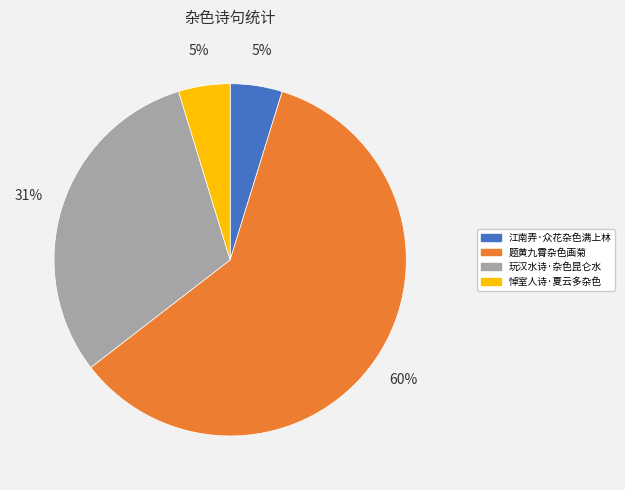

Which slice is the largest?

题黄九霄杂色画菊